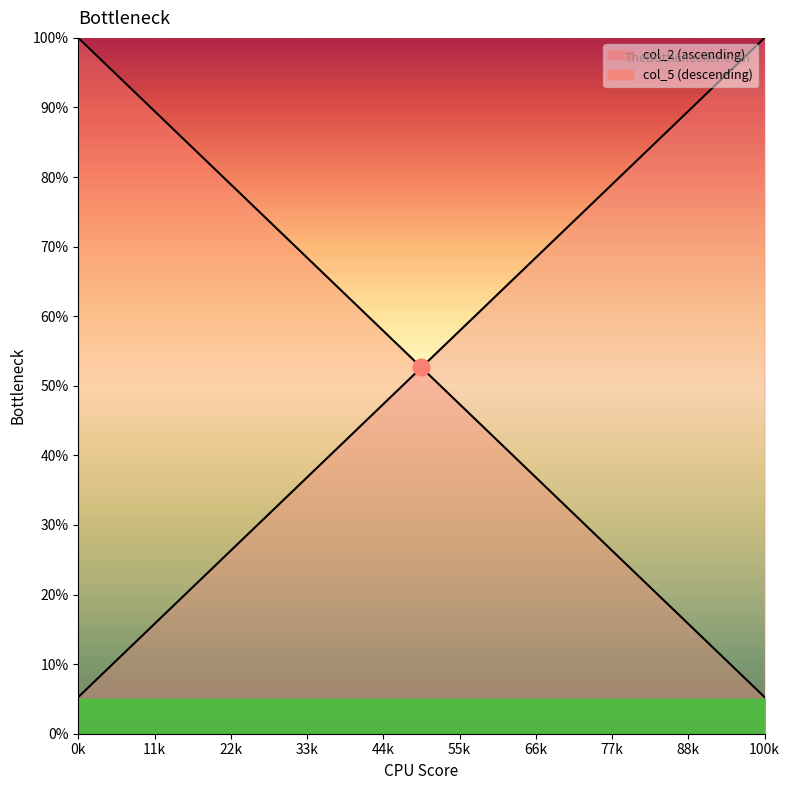

True or false: col_2 and col_5 intersect in this chart.

False